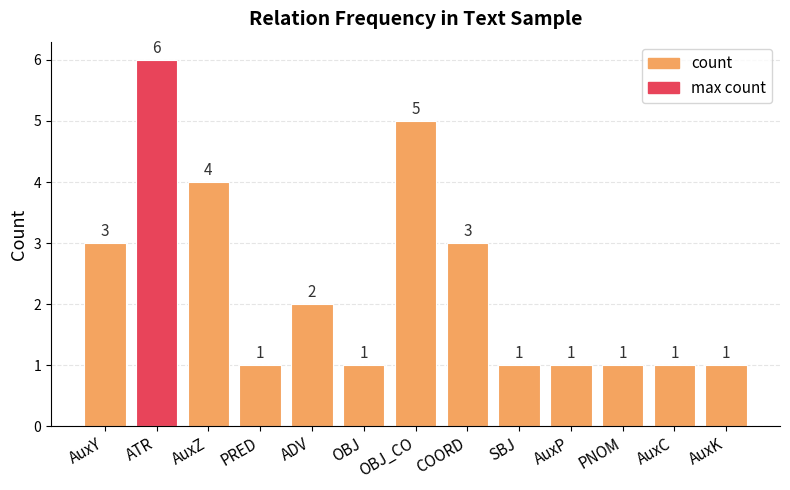

What is the average value?

2